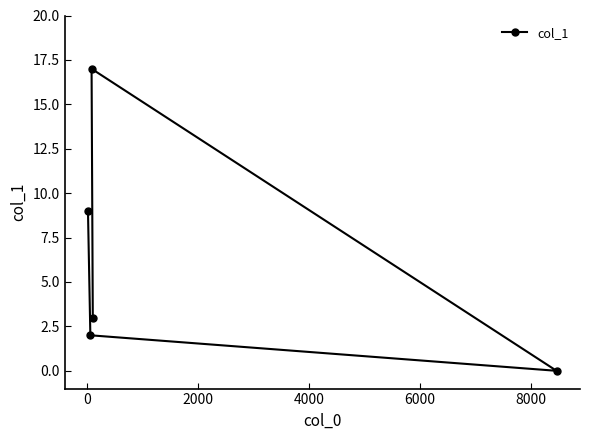

What is the greatest value displayed?

17